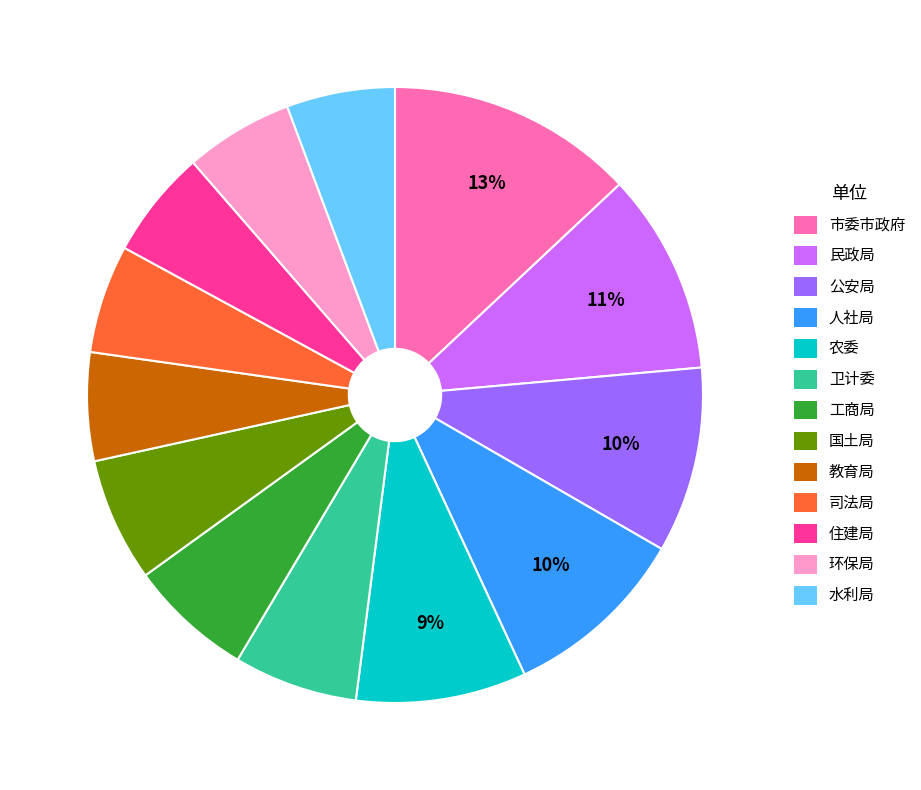

How many segments does this pie chart have?

13